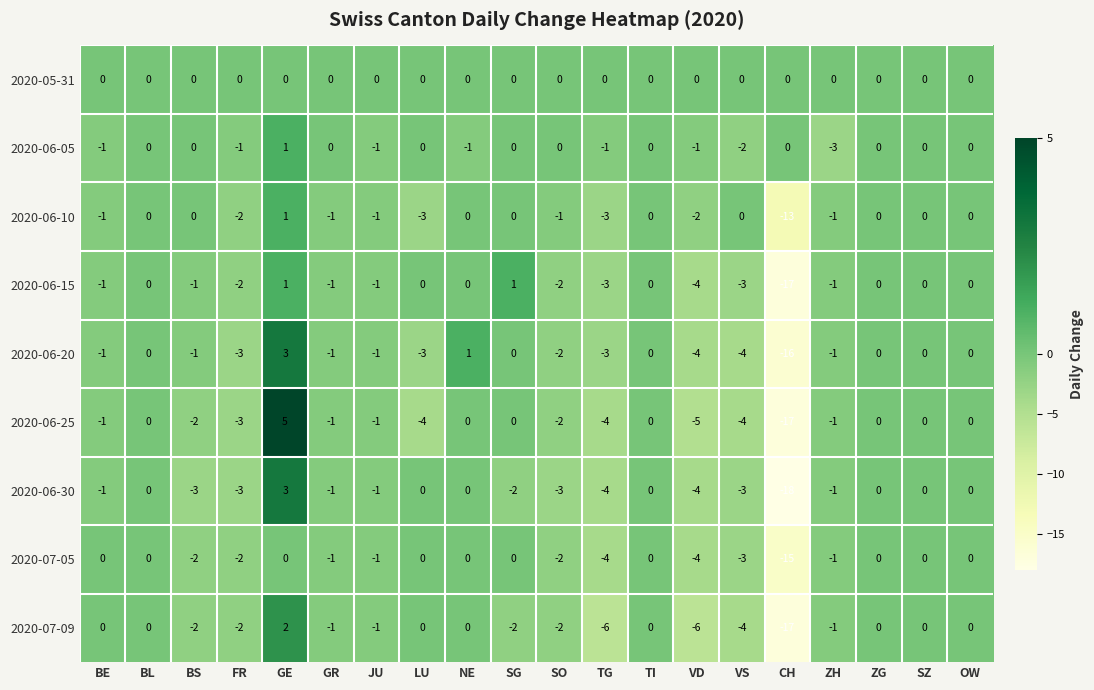

Which series has the largest range (max minus min)?

2020-06-25